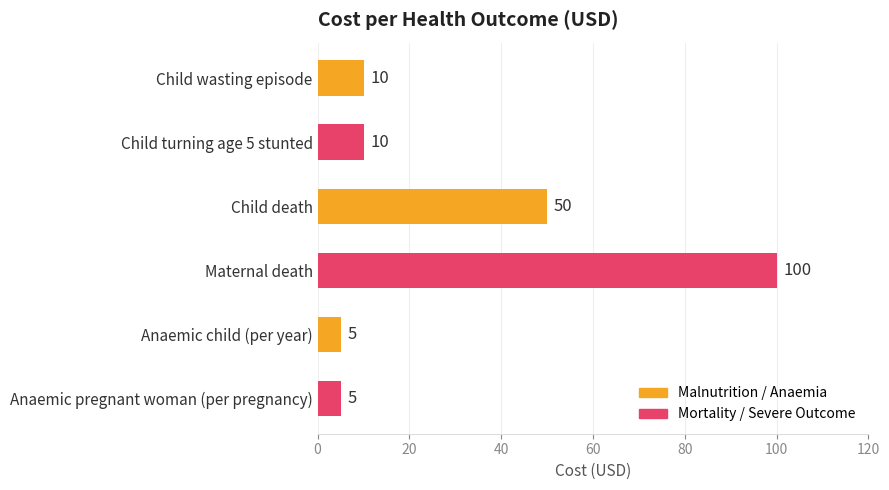

How many data points are less than 10?

2